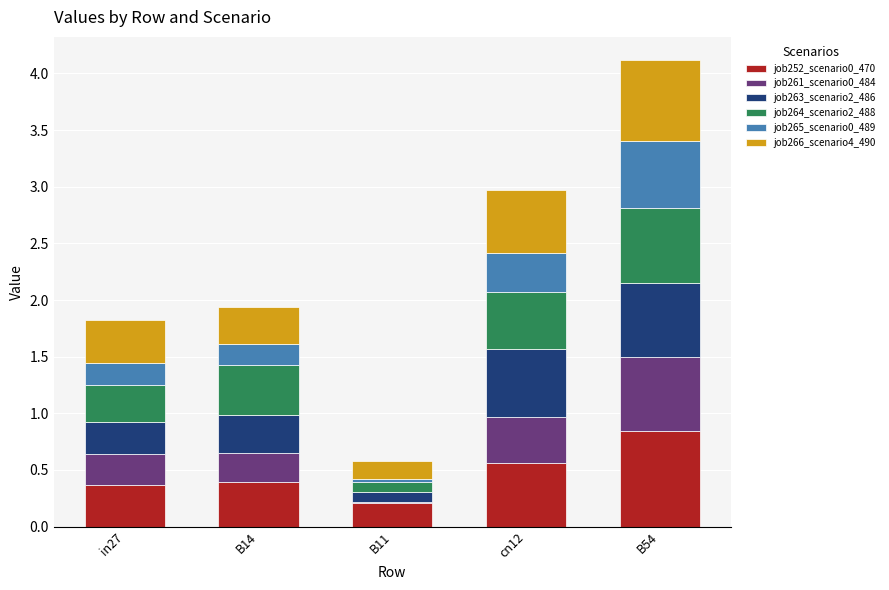

The job252_scenario0_470 series shows 0.2 at in27. True or false?

False